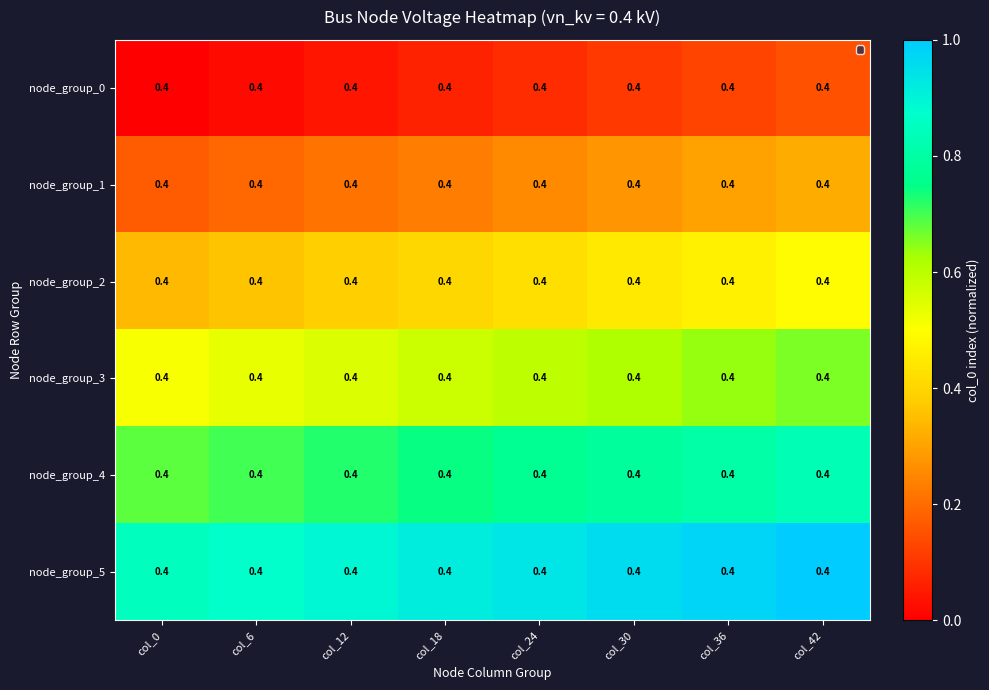

What is the spread (max minus min) of values at col_18?

0.9